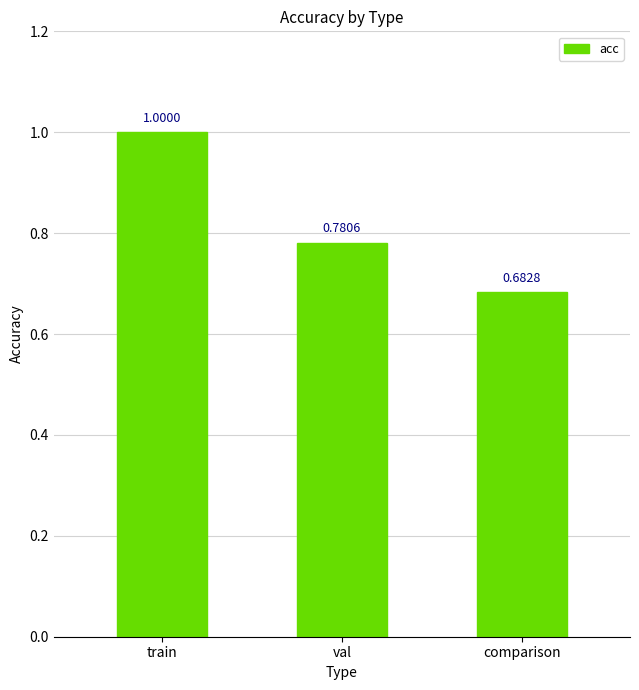

What is the label of the 3rd bar from the right?

train